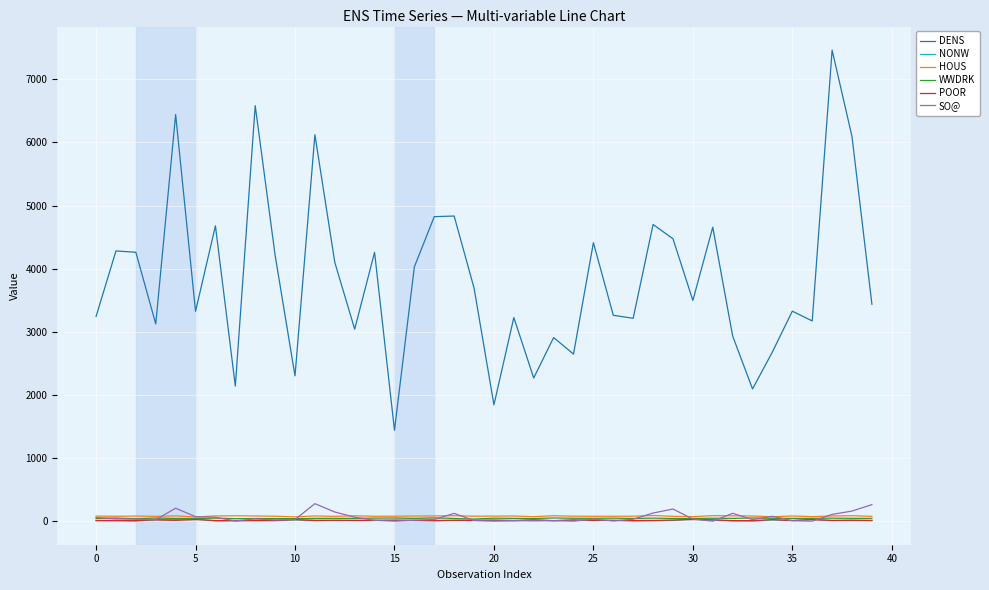

What is the maximum value for DENS?

7462.0